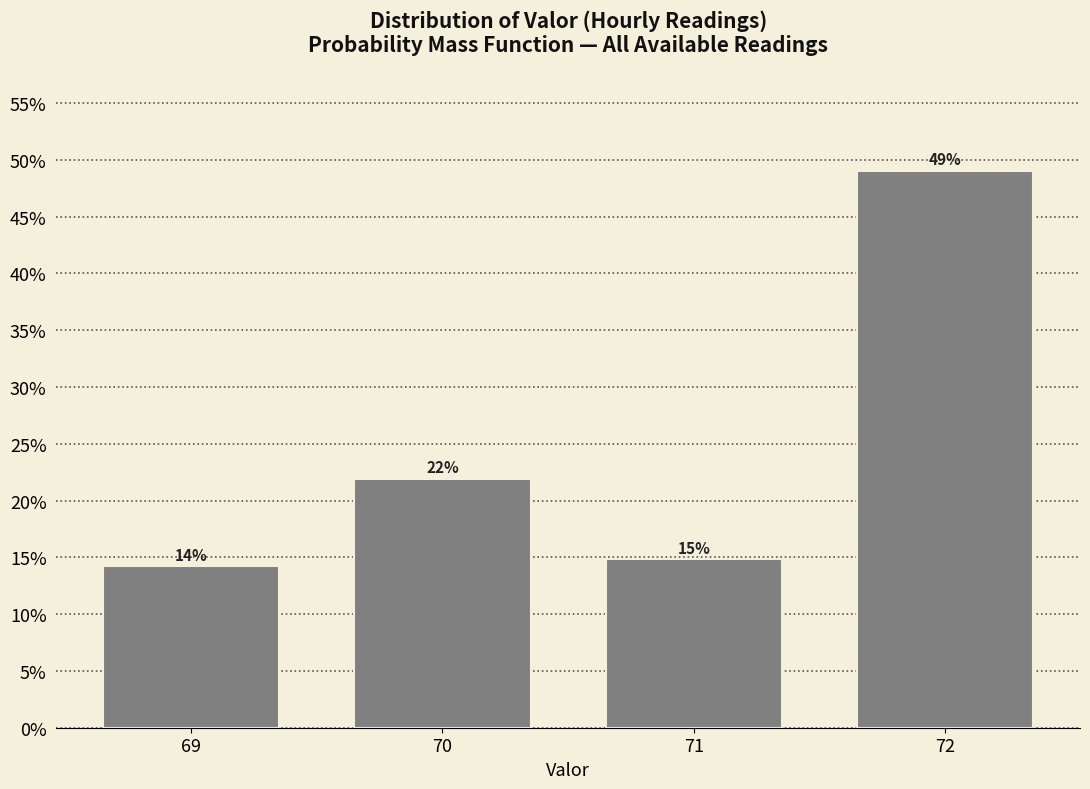

List the labels in order of value, largest first.

72, 70, 71, 69